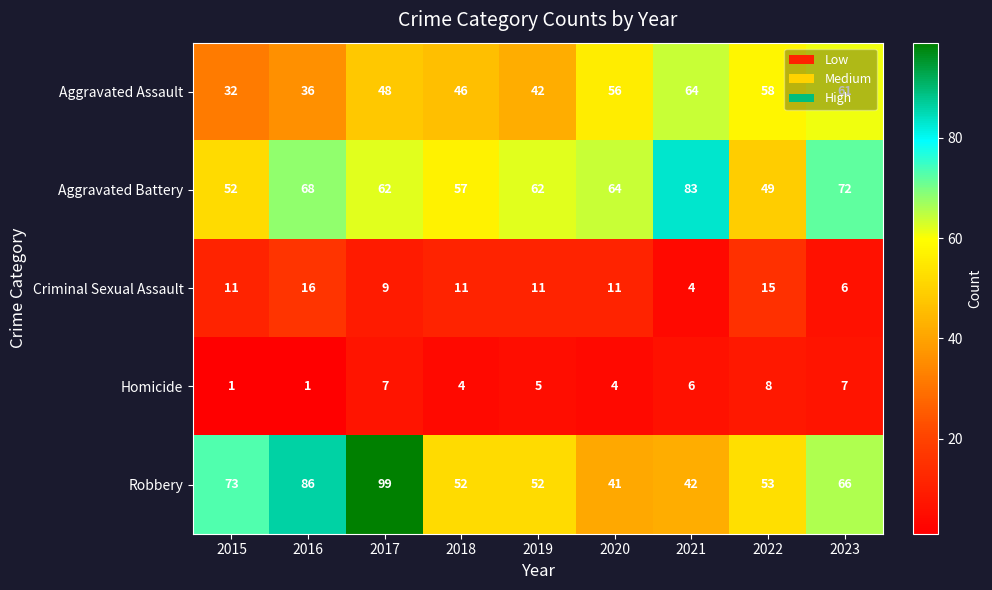

What is the spread (max minus min) of values at 2022?

50